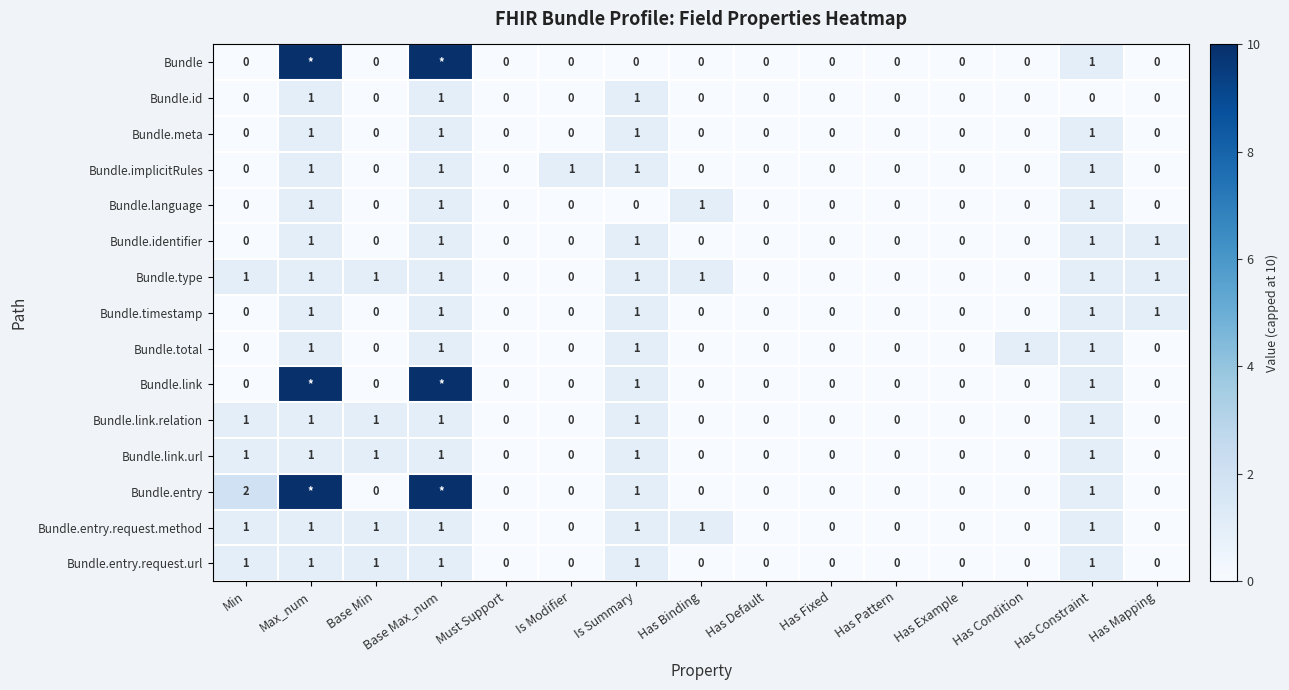

How many Bundle.meta values are between 0 and 1?

15